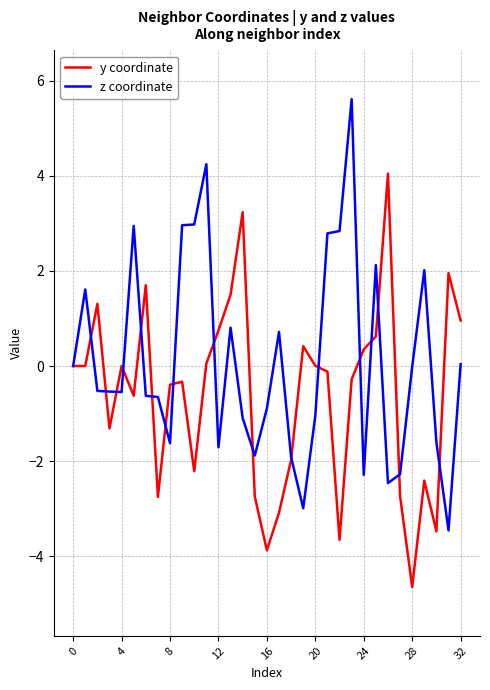

List the series in order of their peak value, lowest first.

y coordinate, z coordinate